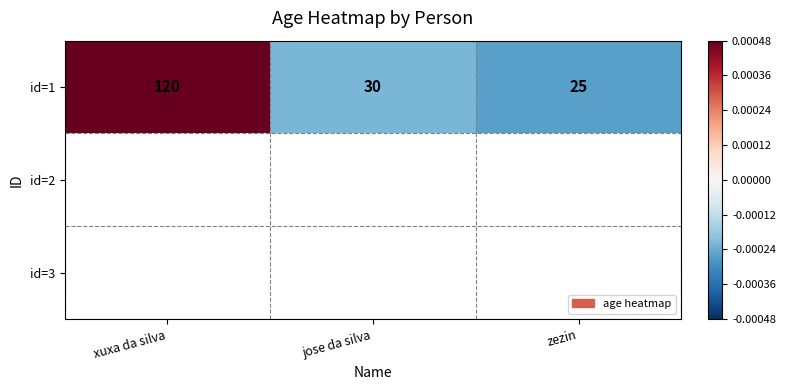

The chart shows a value of 0.0 at xuxa da silva. True or false?

False